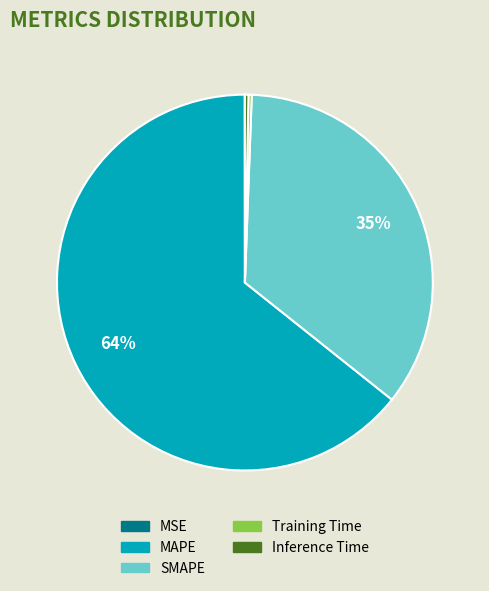

What is the largest slice in the pie chart?

MAPE